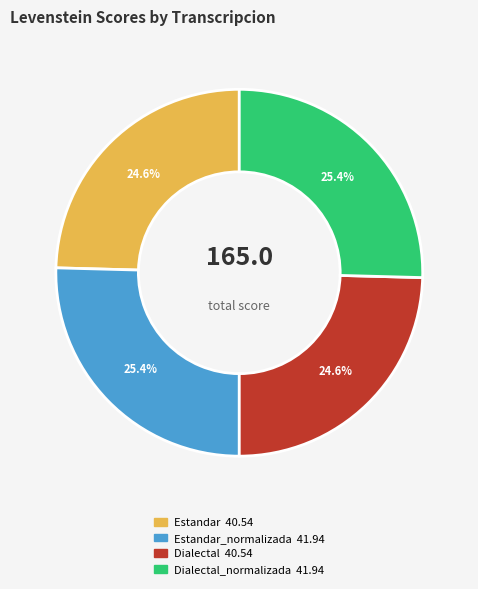

To the nearest percent, what is the difference between the largest and smallest slice percentages?

1%